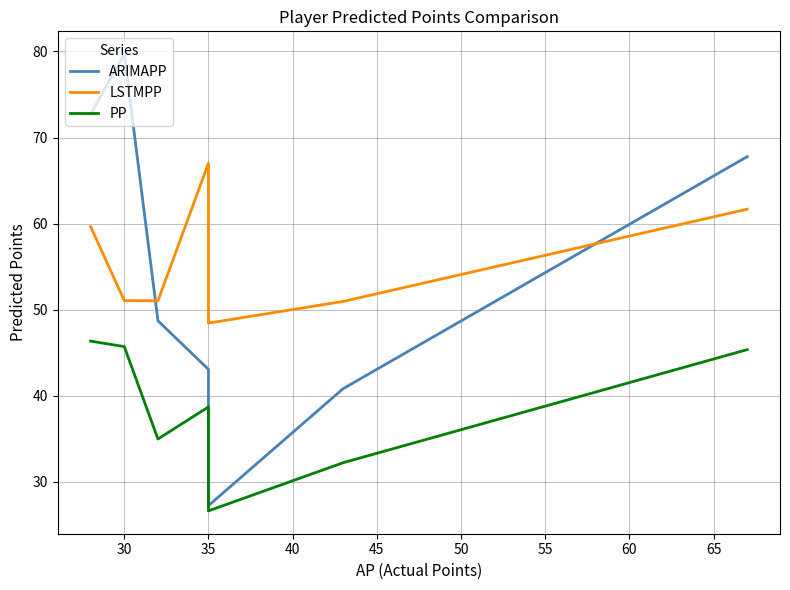

Reading left to right, what are all the values shown in this chart?

ARIMAPP: 72.7	79.7	48.7	43.1	27.2	40.8	67.8
LSTMPP: 59.7	51.1	51.0	67.0	48.4	51.0	61.7
PP: 46.4	45.7	35.0	38.7	26.6	32.2	45.4